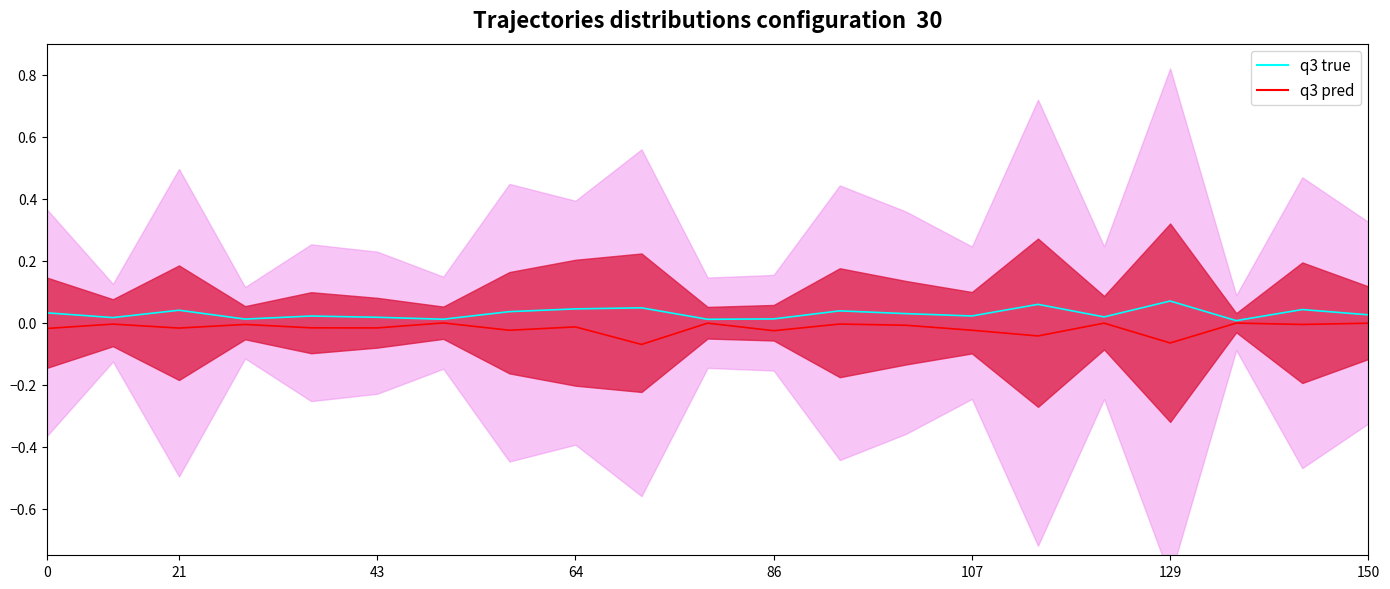

What is the difference between the maximum and second lowest values in the q3 true series?

0.1